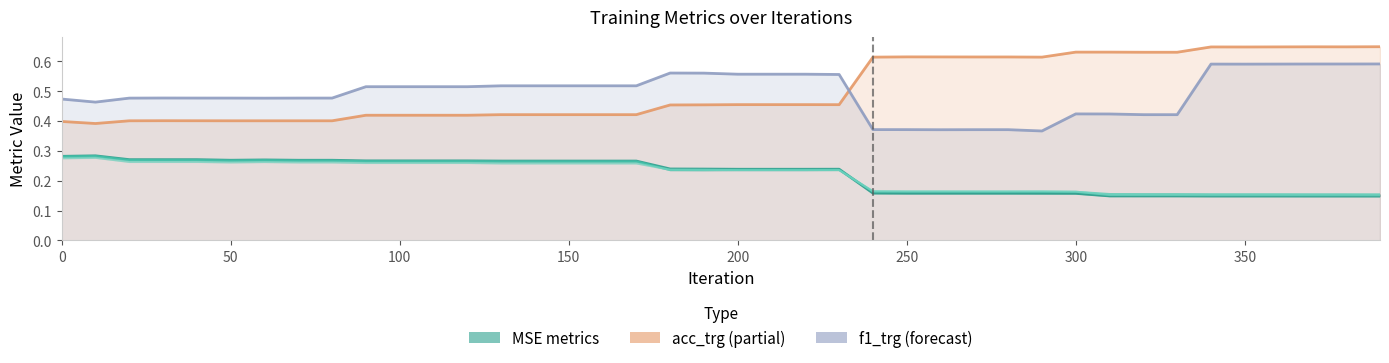

True or false: MSE_val and acc_trg cross at least once.

False